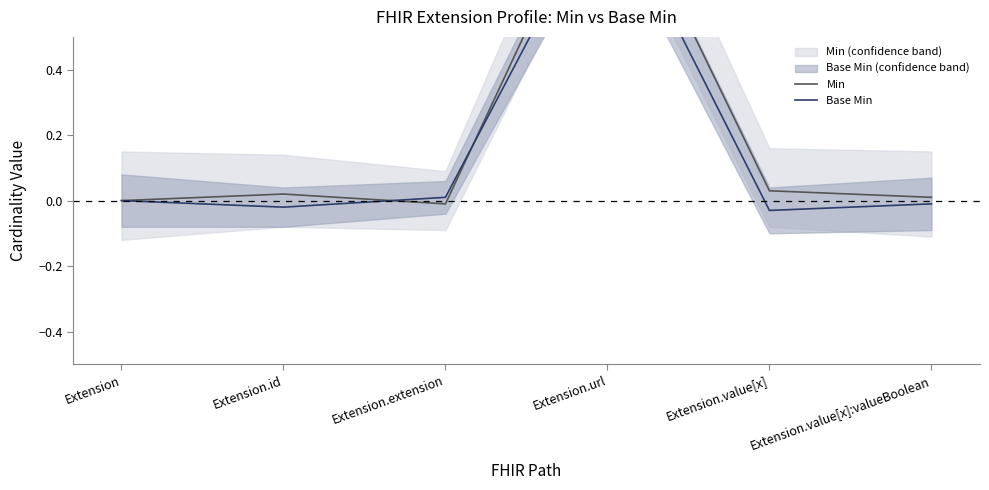

At which label is Base Min closest to 0?

Extension